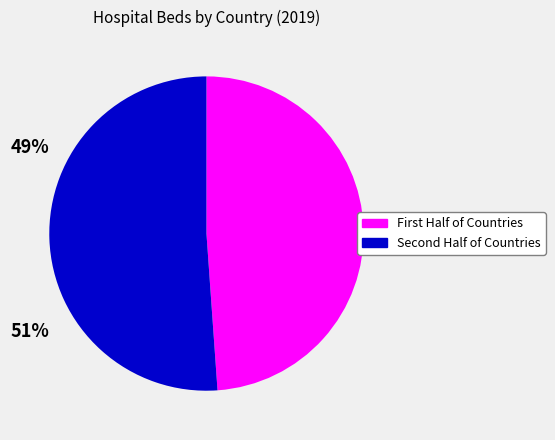

Is there a majority slice in this chart?

Yes